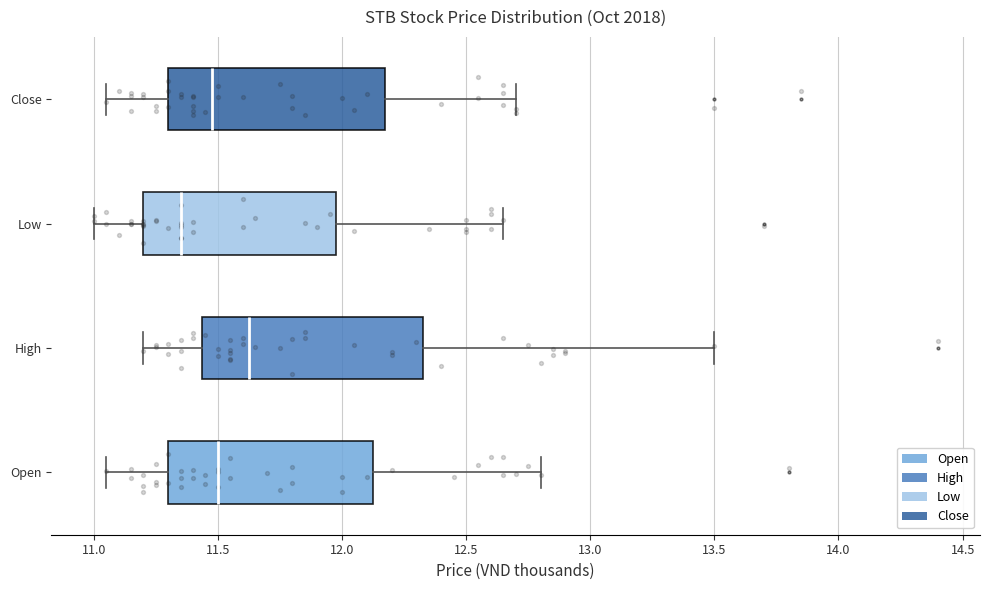

Reading bottom to top, read every box against the x-axis: the position of its median line, the range the box covers, and the ends of its whiskers. The values are not printed on the chart, so give them approximately, as read against the axis.

Open: median 11.50, box 11.30 to 12.15, whiskers 11.05 to 12.80
High: median 11.65, box 11.45 to 12.35, whiskers 11.20 to 13.50
Low: median 11.35, box 11.20 to 12.00, whiskers 11.00 to 12.65
Close: median 11.50, box 11.30 to 12.20, whiskers 11.05 to 12.70